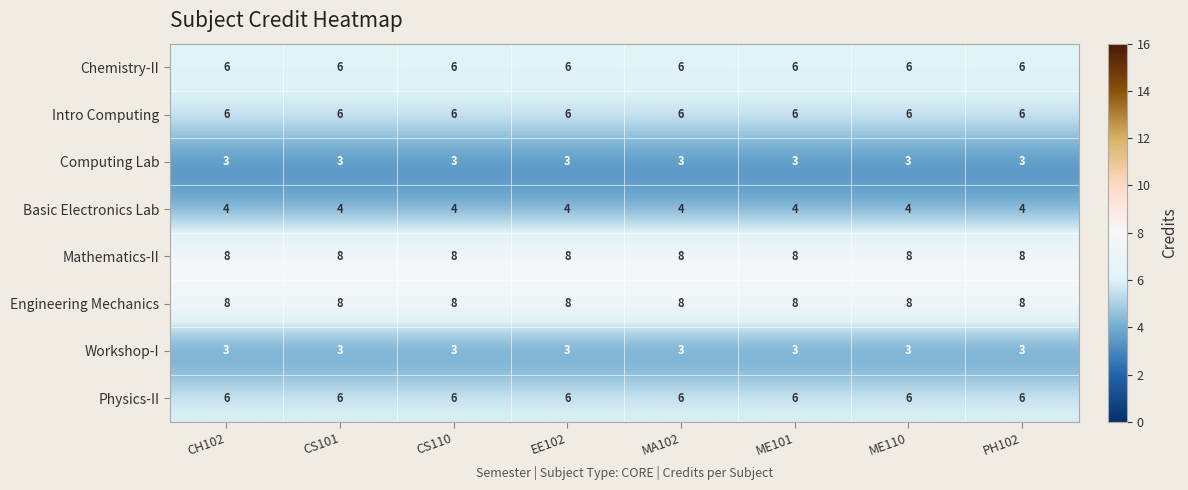

What is the maximum value shown in the chart?

8